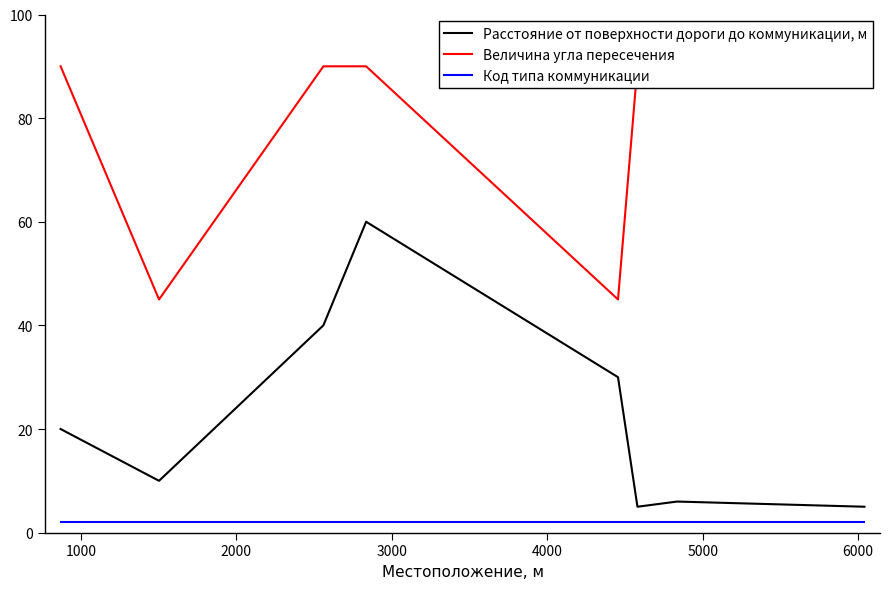

True or false: Код типа коммуникации and Расстояние от поверхности дороги до коммуникации, м intersect in this chart.

False